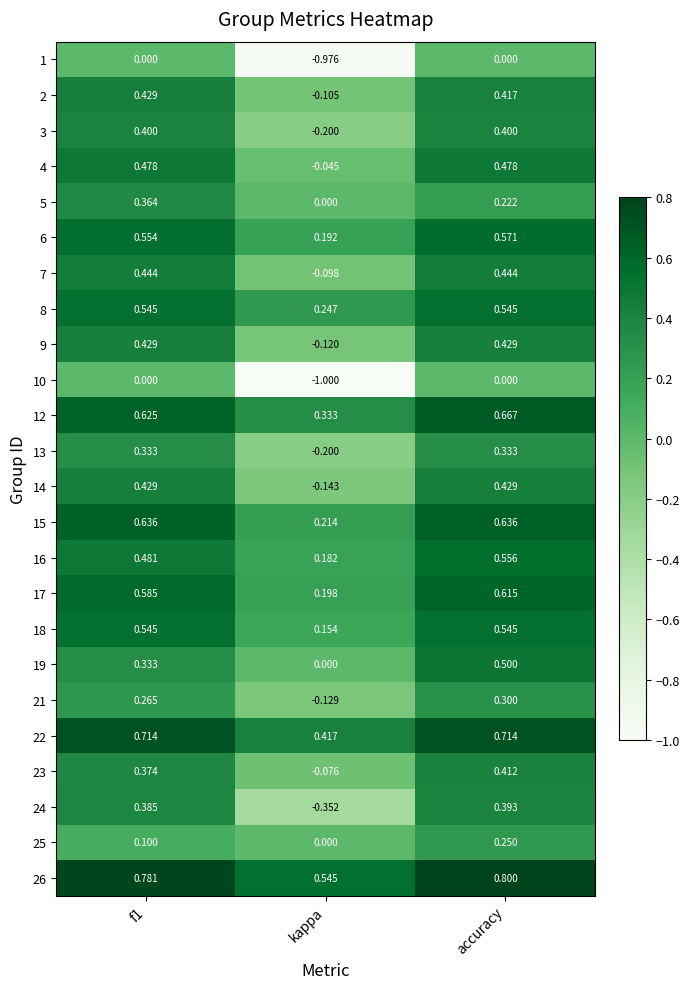

Which category has the lowest value across all series?

kappa